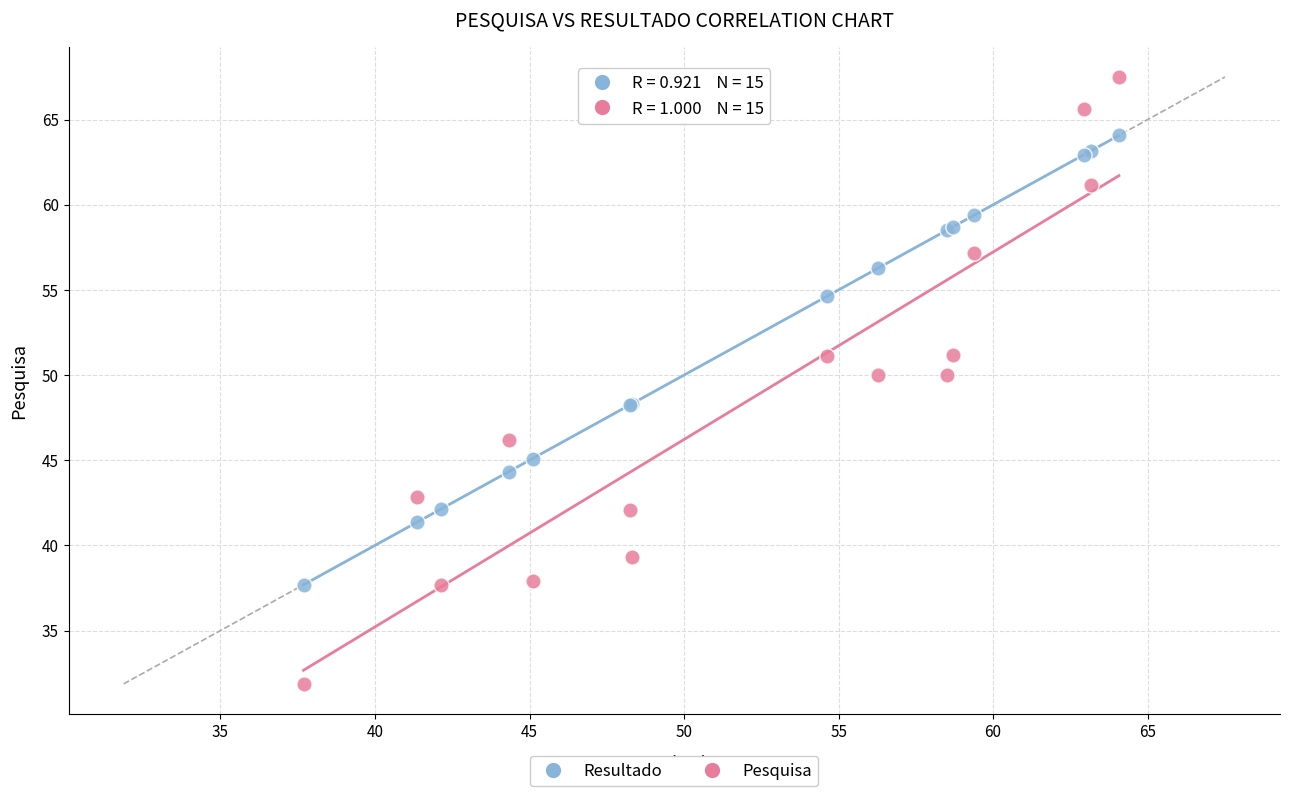

Which series has the largest Y range (max minus min)?

Pesquisa